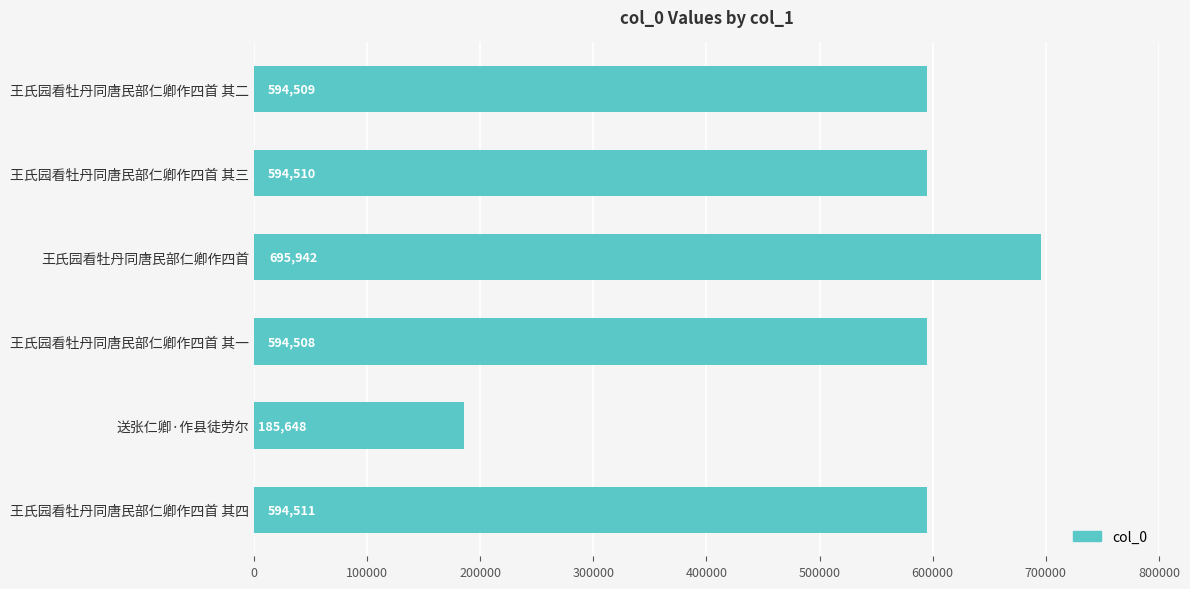

What is the average value?

543271